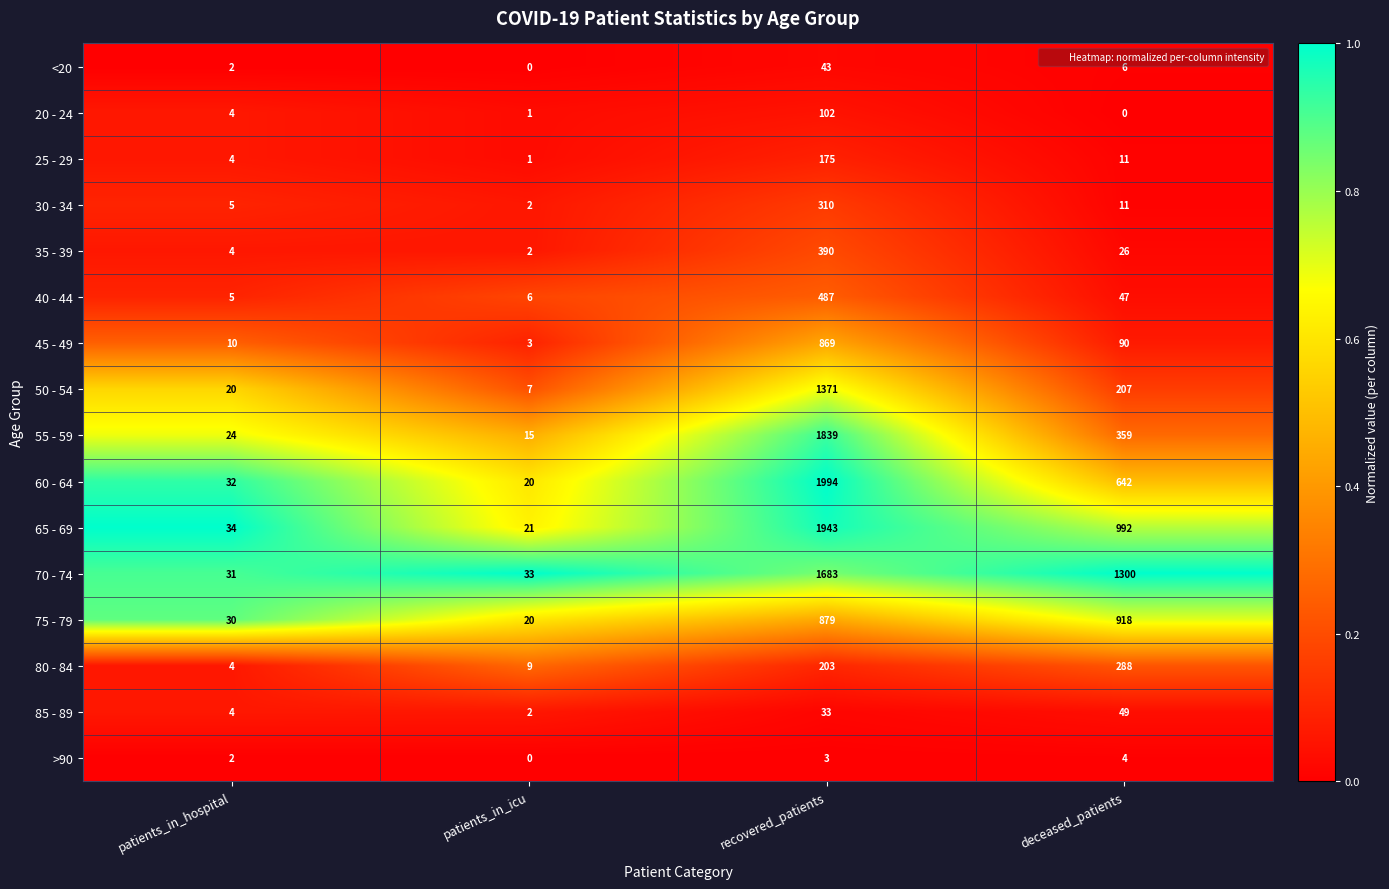

What is the spread (max minus min) of values at patients_in_hospital?

32